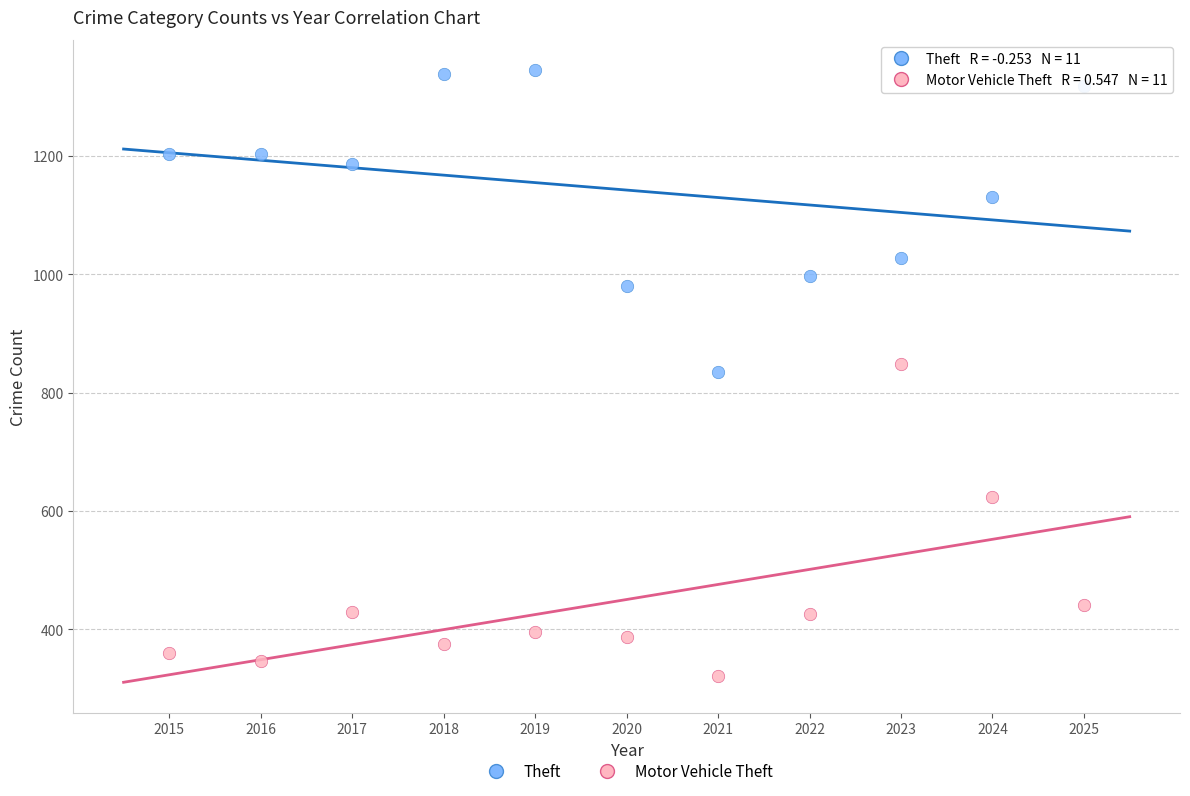

In the Motor Vehicle Theft series, what Y value is closest to 584?

624